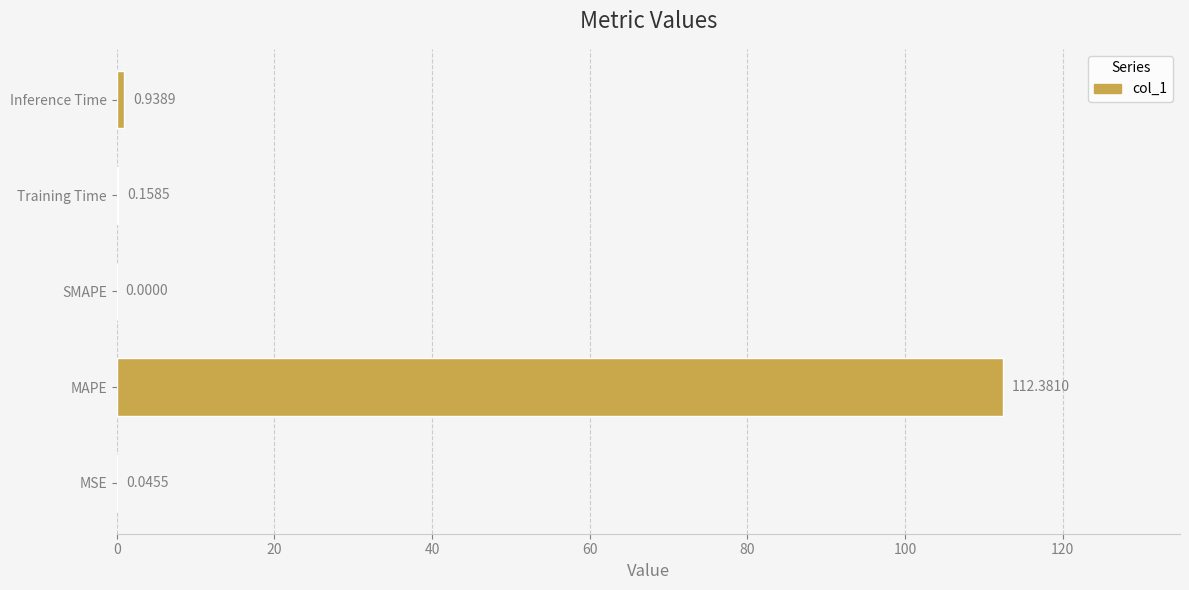

What is the greatest value displayed?

112.4